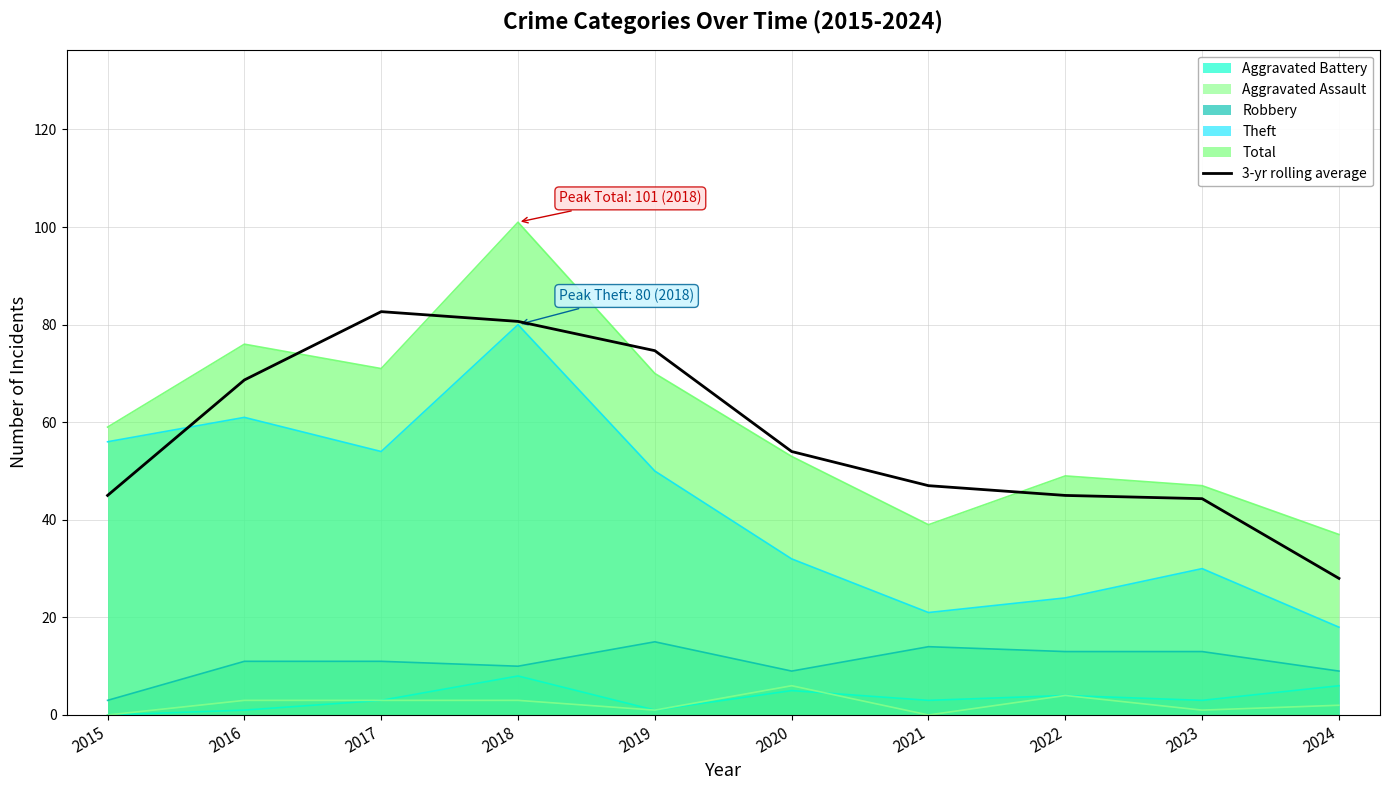

Where is the data nearest to the value 55?

2020